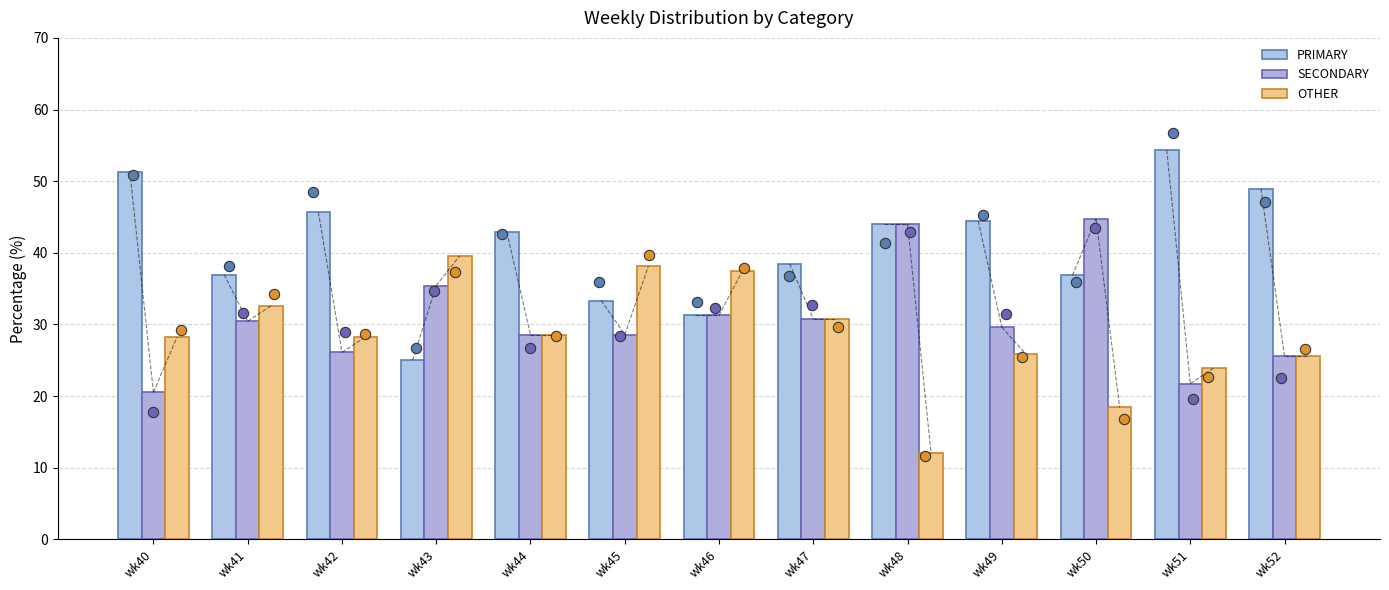

Which series contains the highest Y value?

PRIMARY